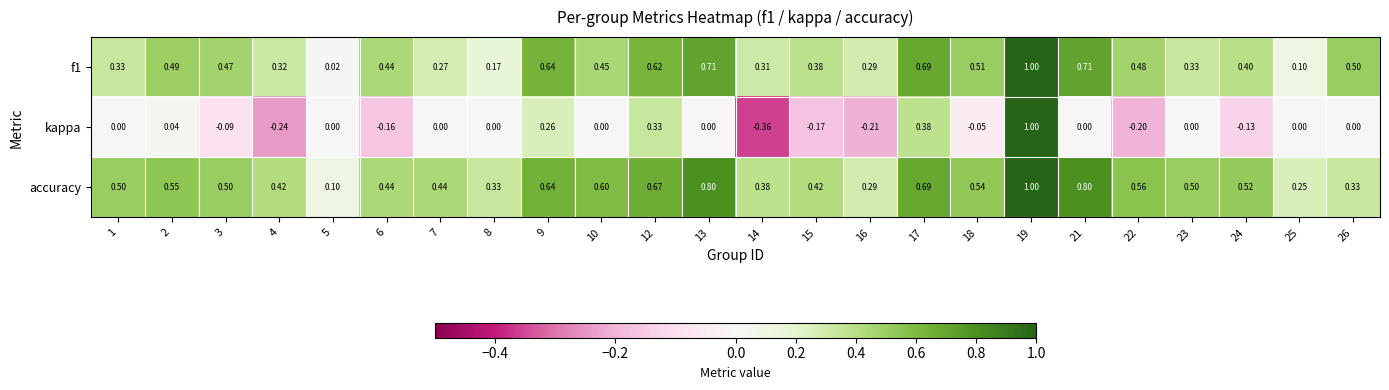

How many series are shown in this chart?

3